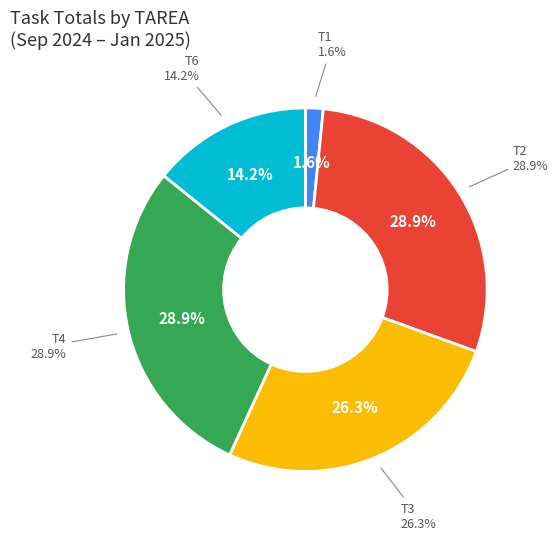

The T1 slice represents 15% of the pie. True or false?

False